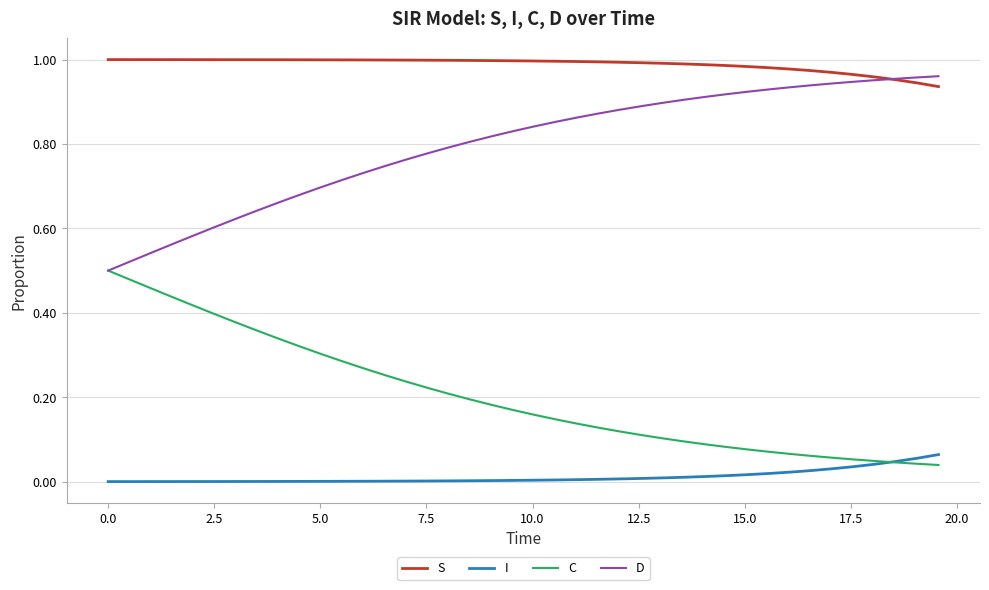

Rank the series by their average value, from lowest to highest.

I, C, D, S